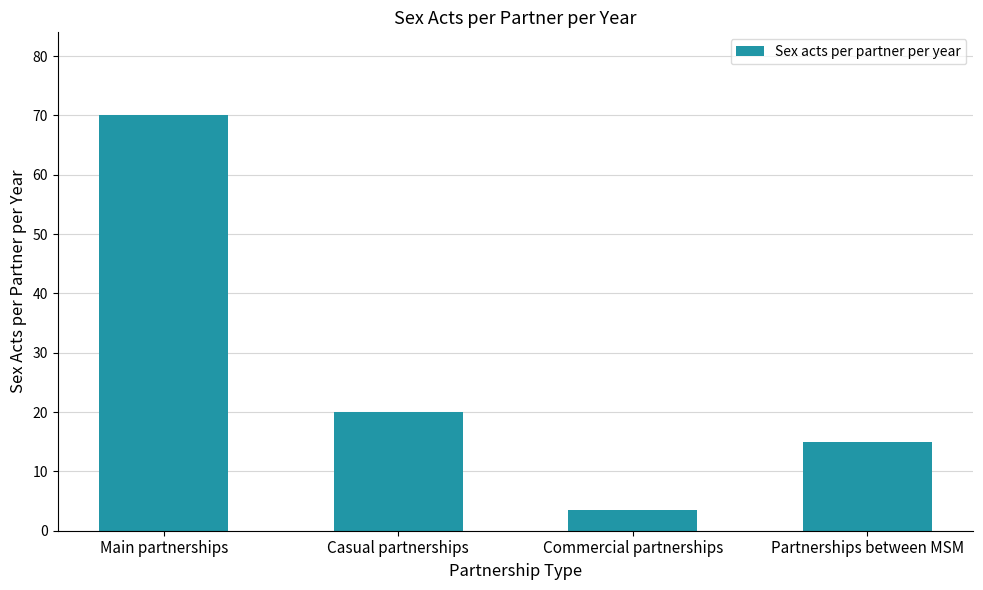

List the labels in order of value, smallest first.

Commercial partnerships, Partnerships between MSM, Casual partnerships, Main partnerships